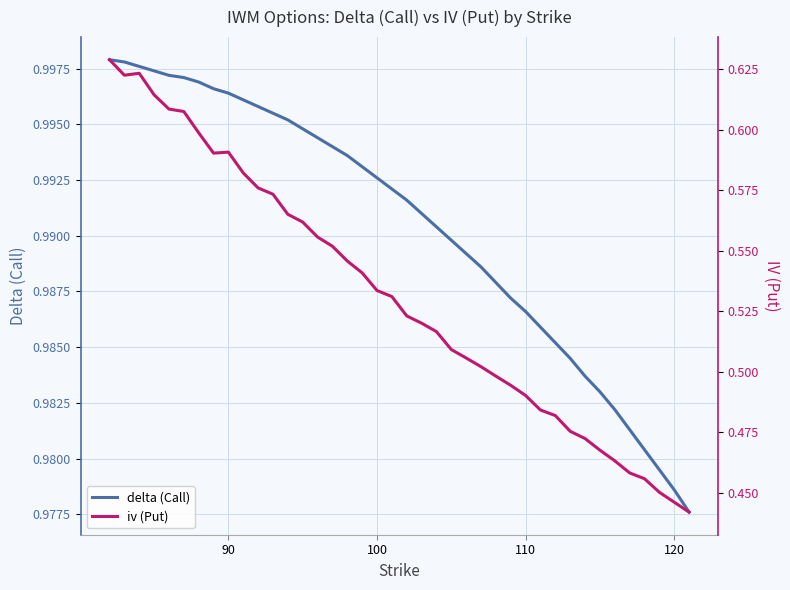

Which series has the largest total across all categories?

delta (Call)